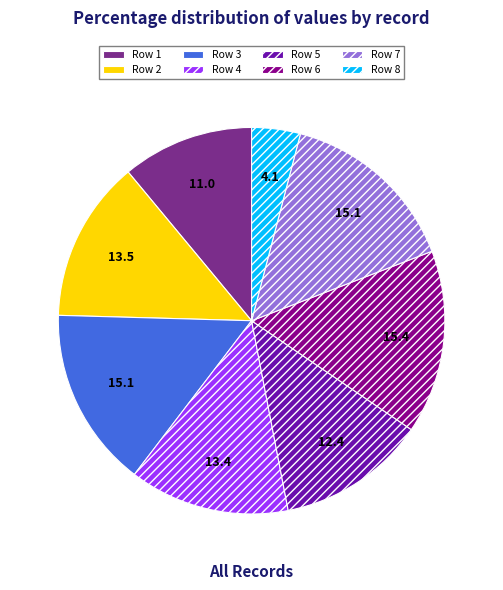

Is there any slice that represents more than half of the pie?

No